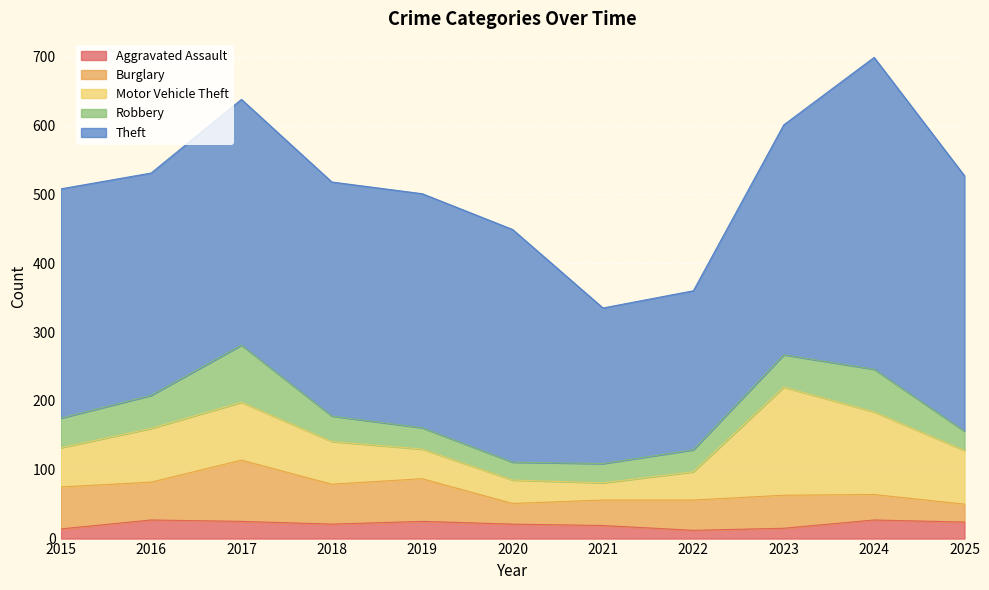

List the labels in order of Theft value, smallest first.

2021, 2022, 2016, 2015, 2023, 2020, 2018, 2019, 2017, 2025, 2024